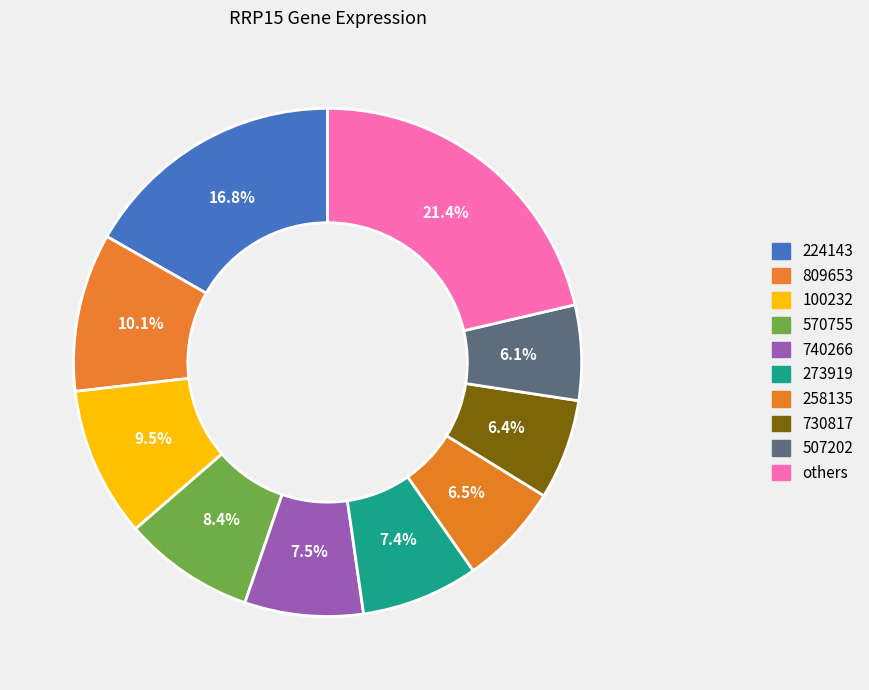

How many segments does this pie chart have?

10